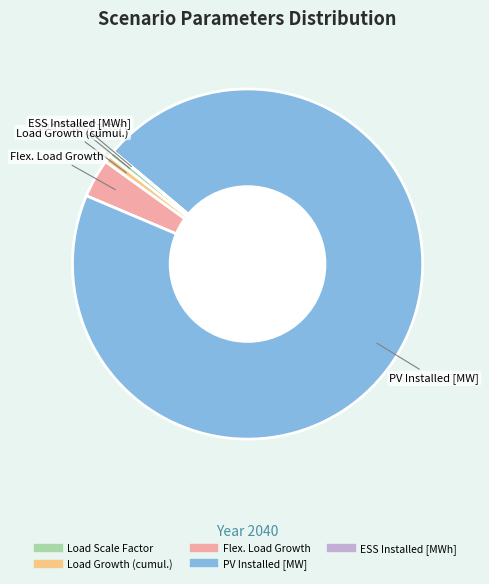

Is the sum of Flex. Load Growth and PV Installed [MW] greater than half?

Yes